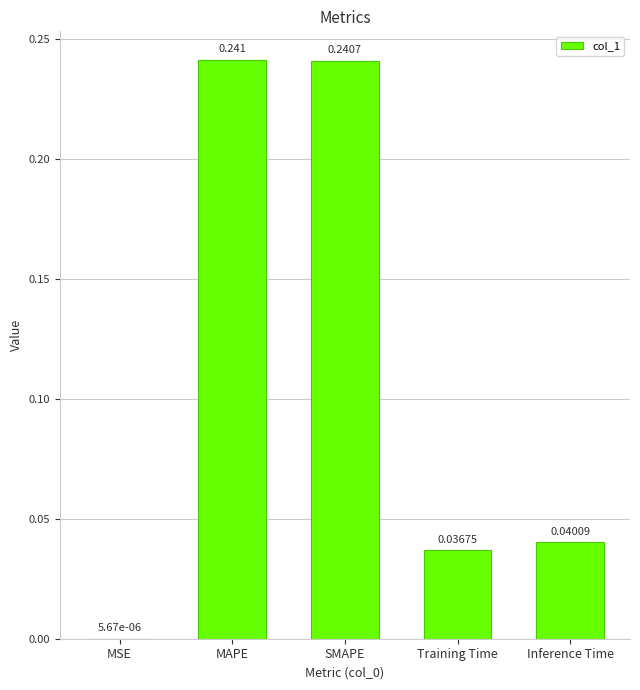

At which label is the value closest to 0?

MSE